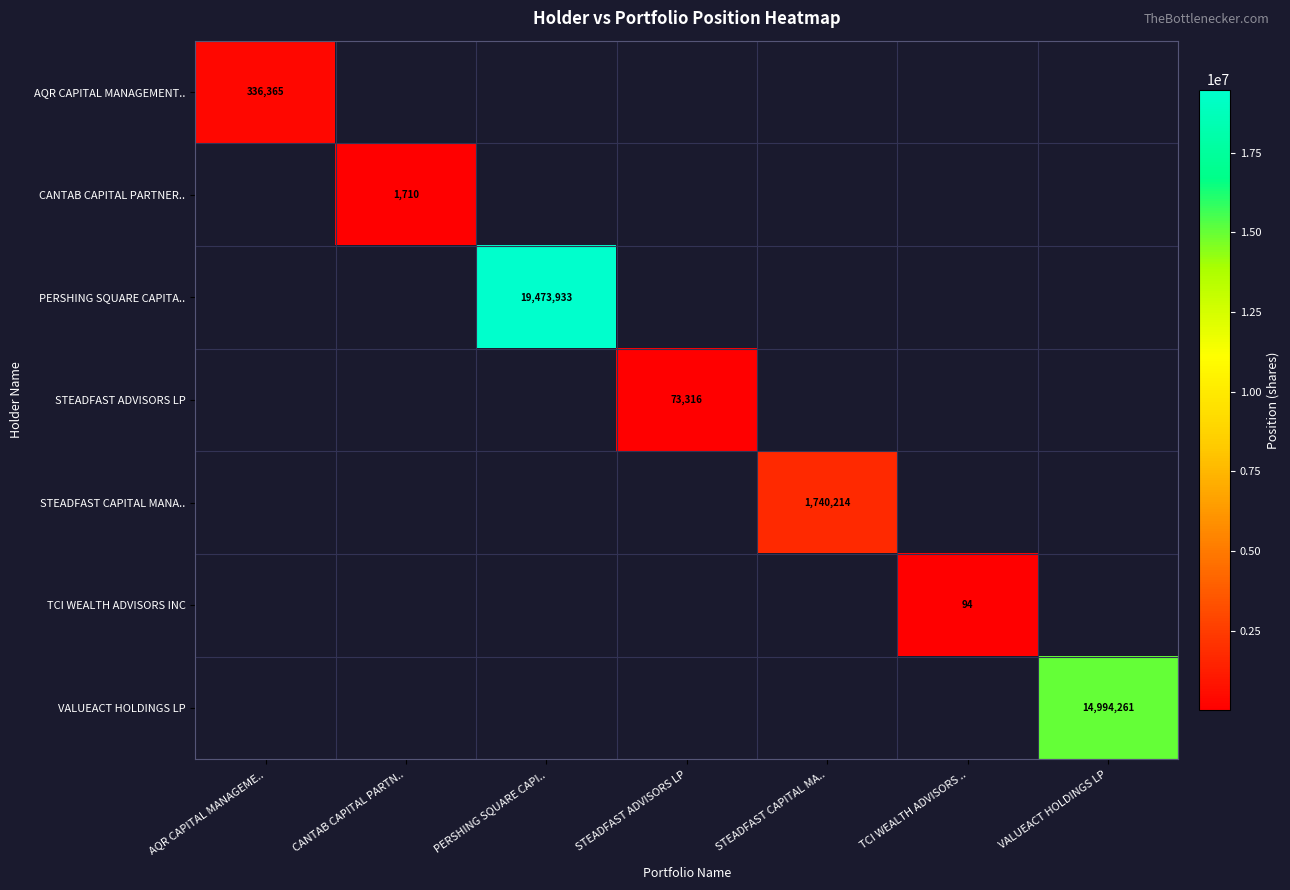

How many categories are shown in the chart?

7